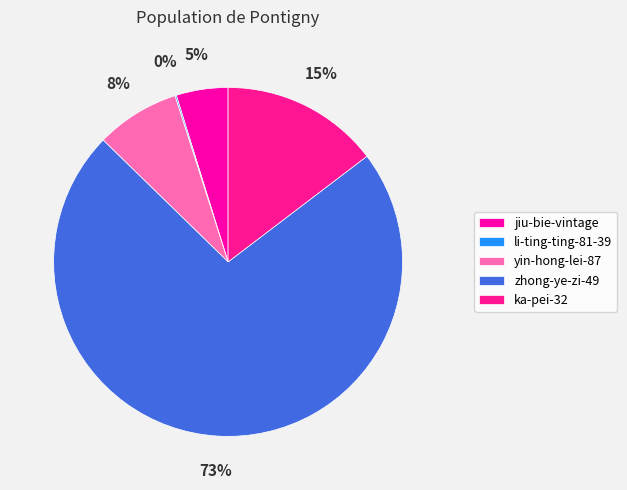

What is the largest slice in the pie chart?

zhong-ye-zi-49